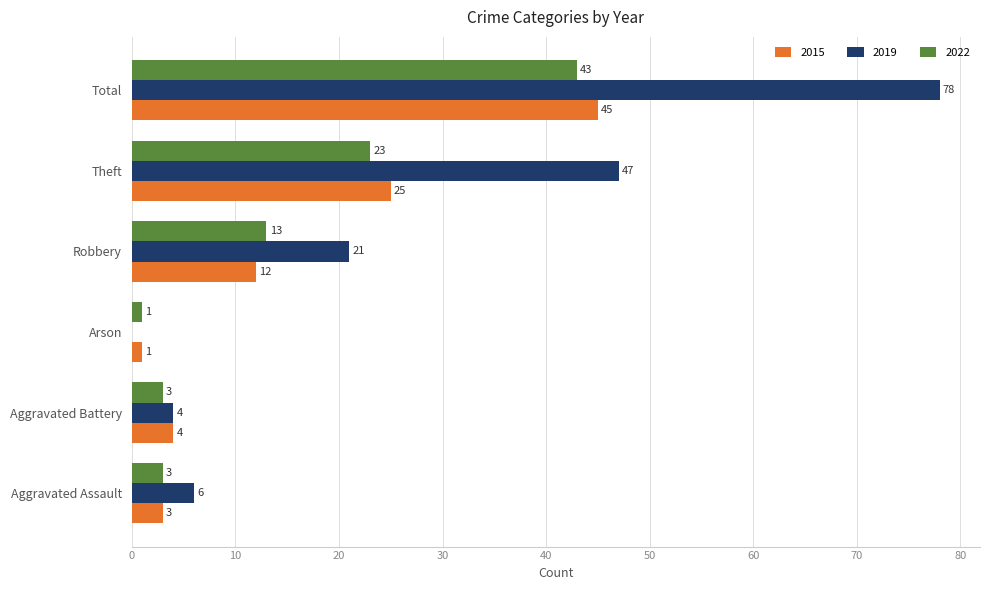

True or false: 2022 has a value of 23 at Theft.

True